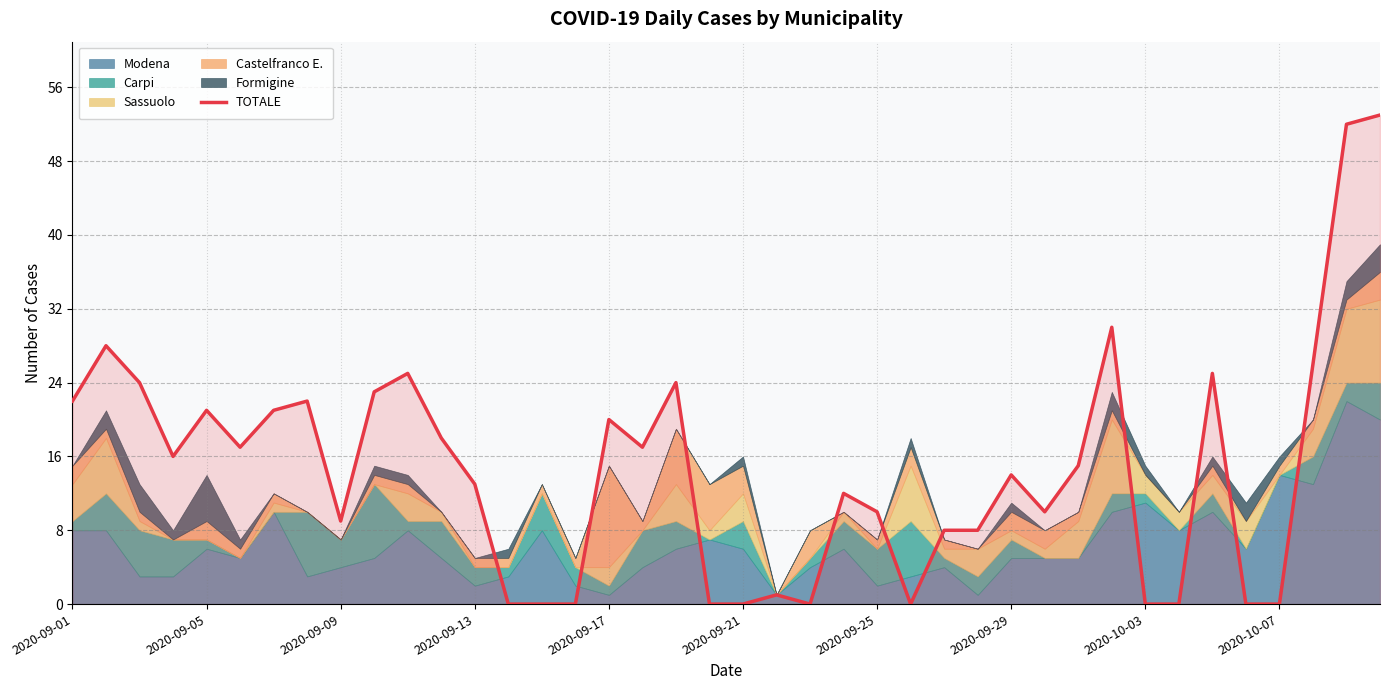

The TOTALE series shows 34 at 2020-10-03. True or false?

False